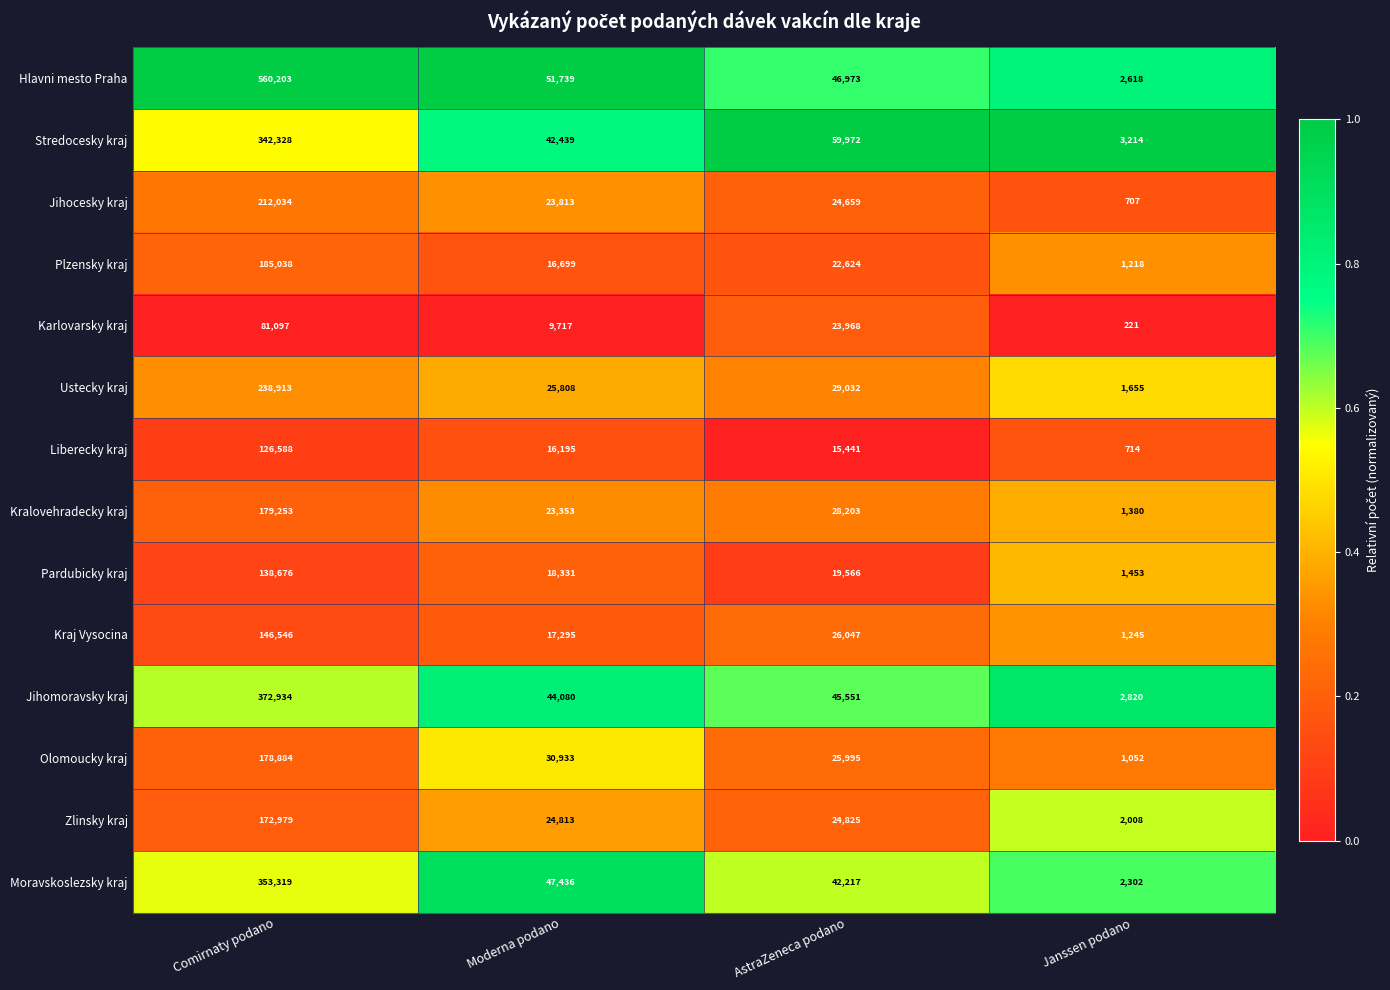

What is the highest value of the Kraj Vysocina series?

146546